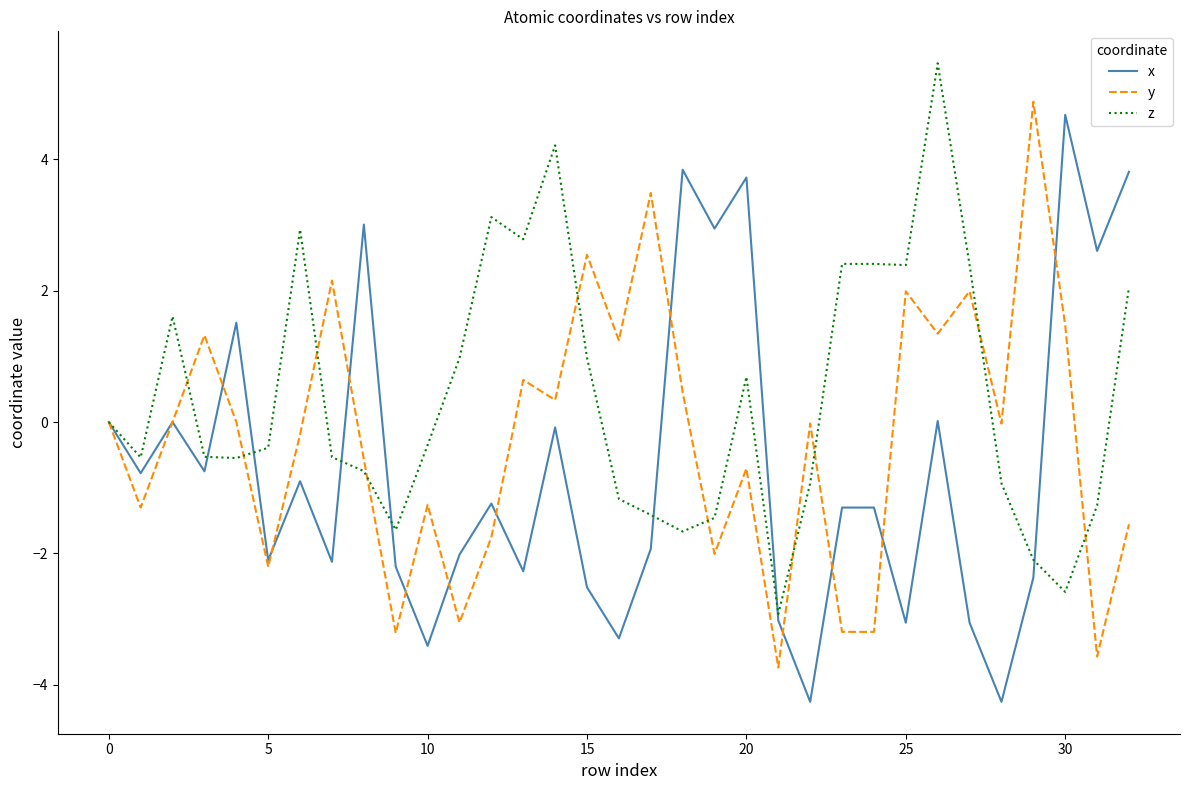

Which series has the largest total across all categories?

z